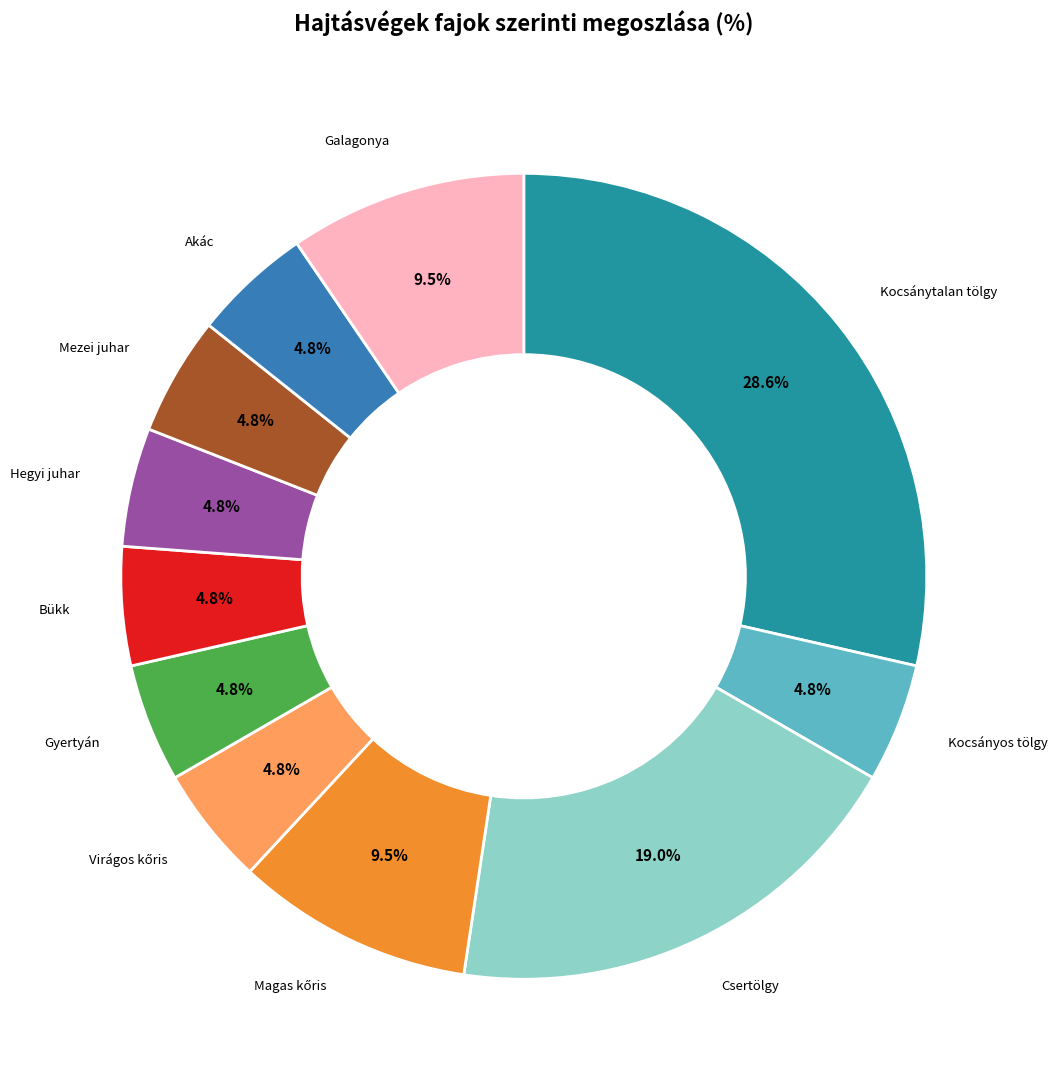

Which category has the biggest portion of the pie?

Kocsánytalan tölgy